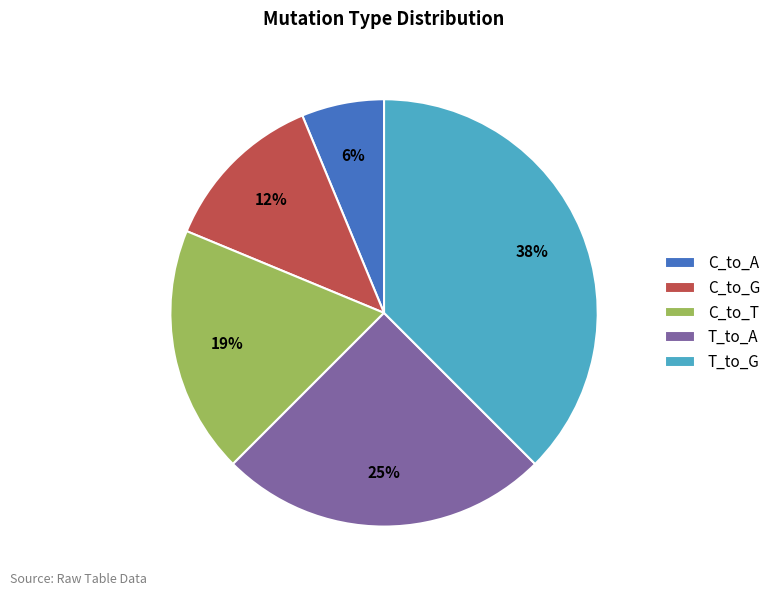

Combined, do C_to_A and C_to_T account for over 50%?

No